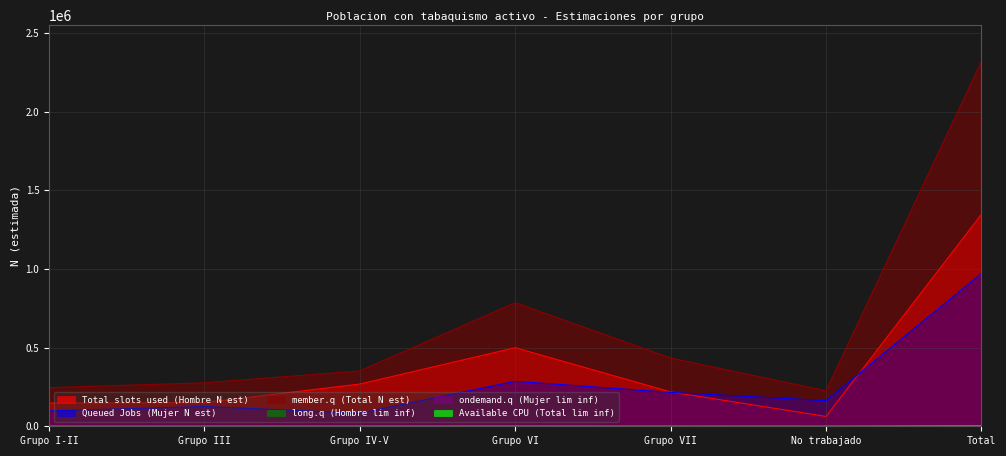

What is the greatest value displayed?

2318007